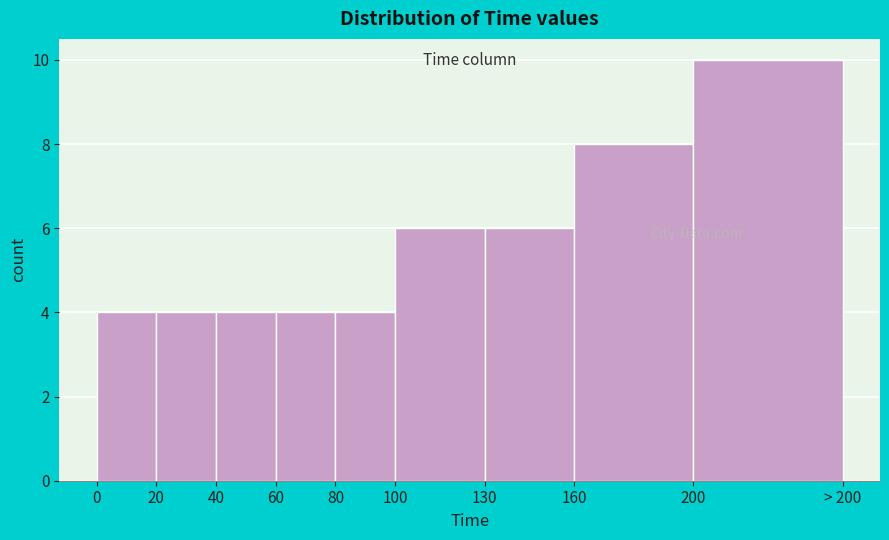

Reading right to left, what are all the values shown in this chart?

200=10	160=8	130=6	100=6	80=4	60=4	40=4	20=4	0=4